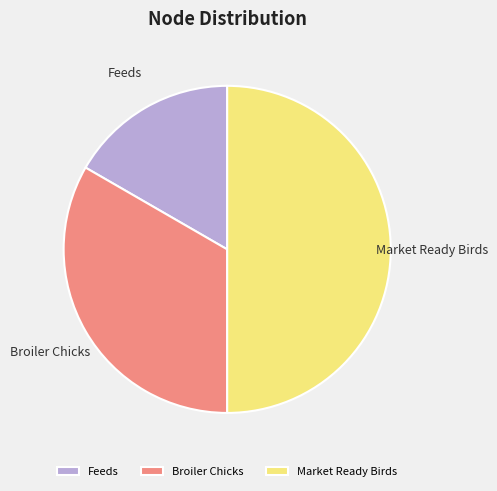

Approximately how many times larger is the value at Feeds compared to Broiler Chicks?

0.5